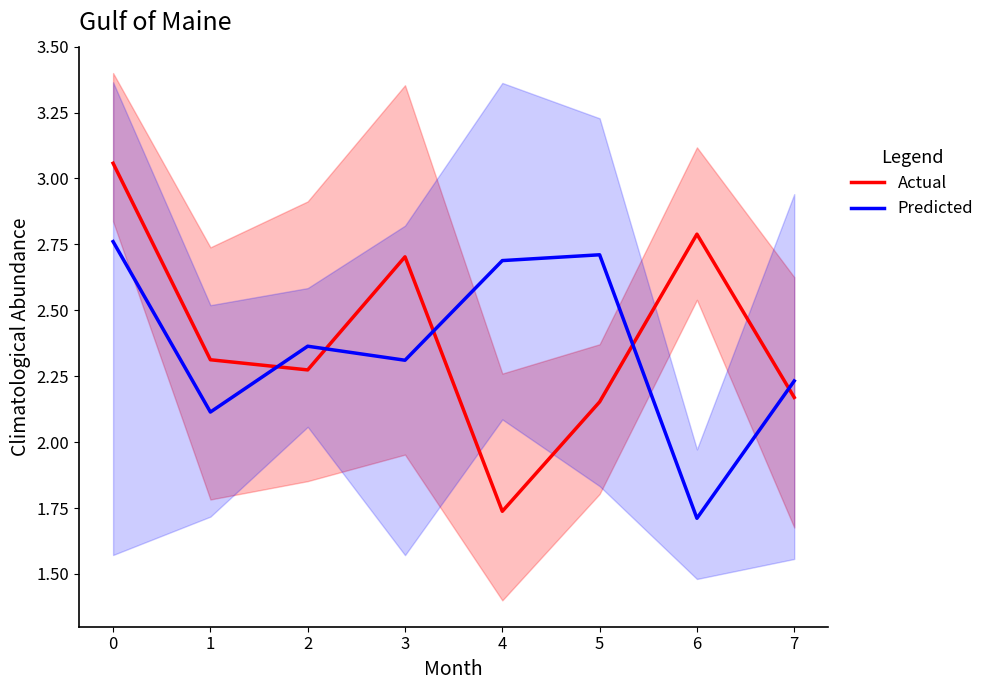

Which series has the largest range (max minus min)?

Actual